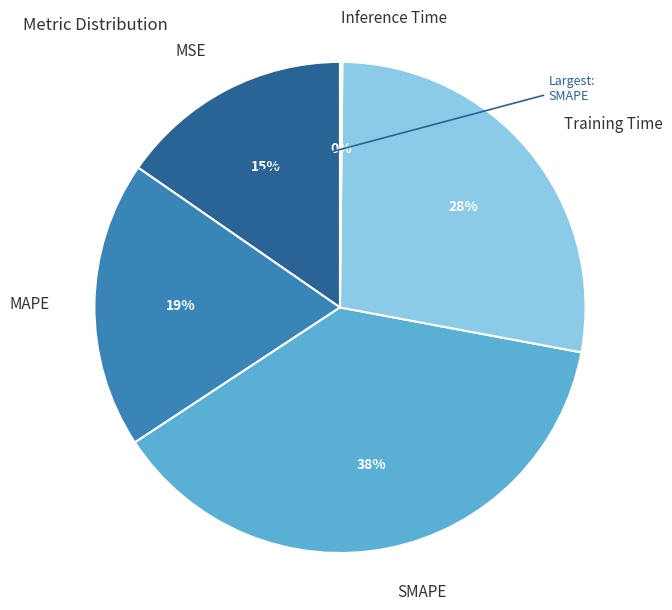

Is it true that MAPE is 19% of the pie?

True